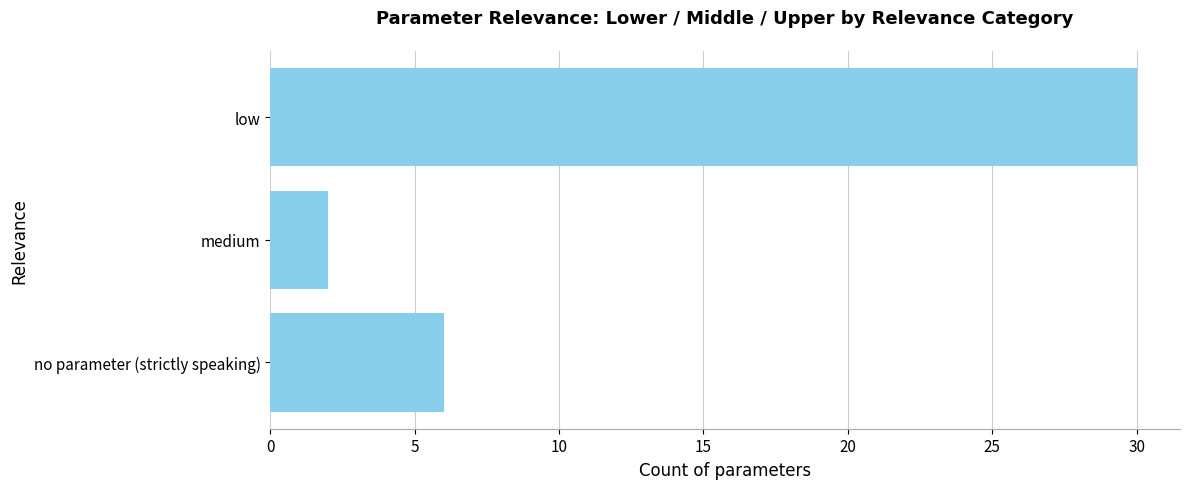

What is the average value?

13